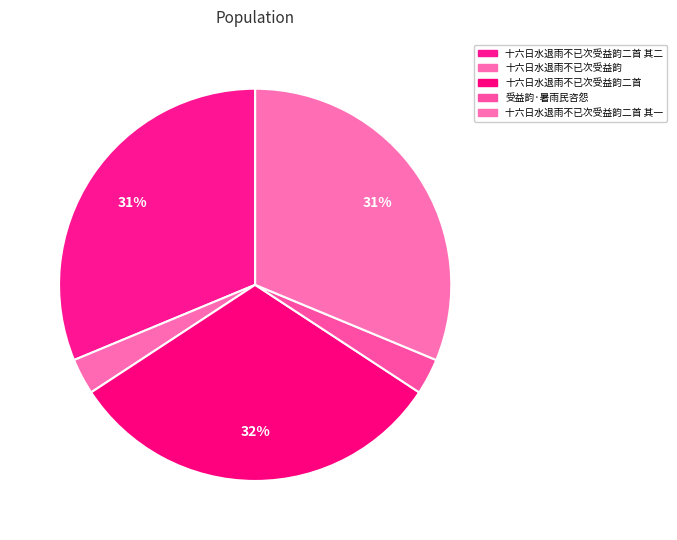

Which slice is the smallest?

十六日水退雨不已次受益韵